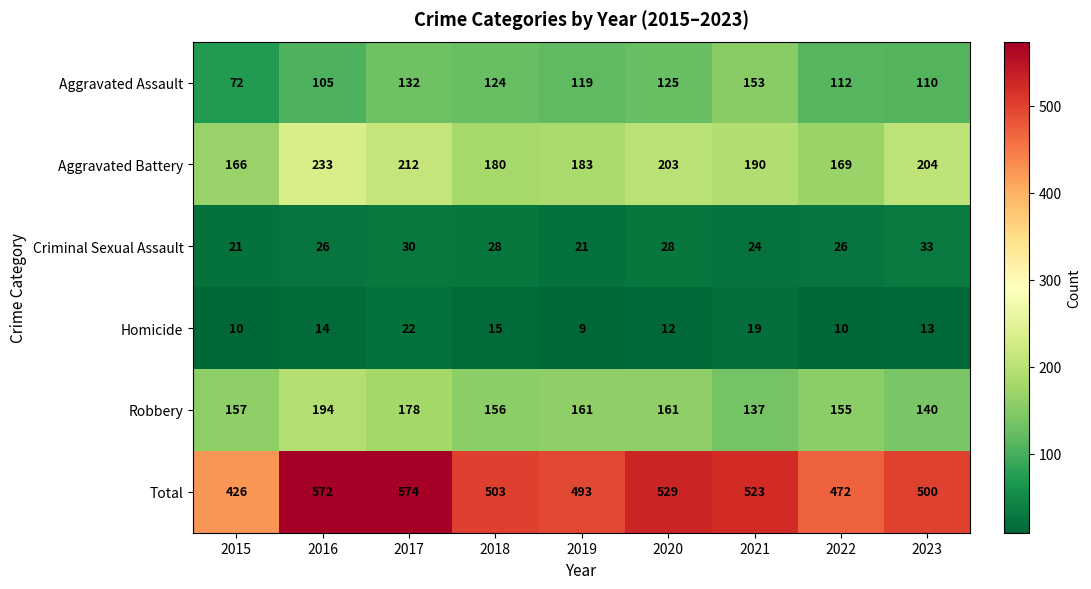

True or false: Aggravated Assault has a value of 119 at 2019.

True